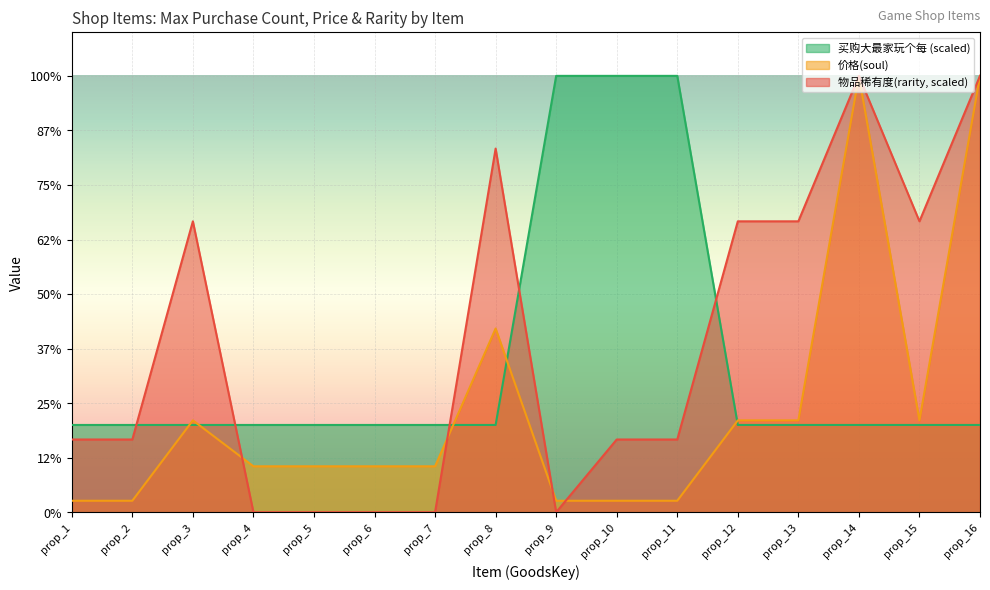

Where is the first local maximum for 物品稀有度(rarity)?

prop_3